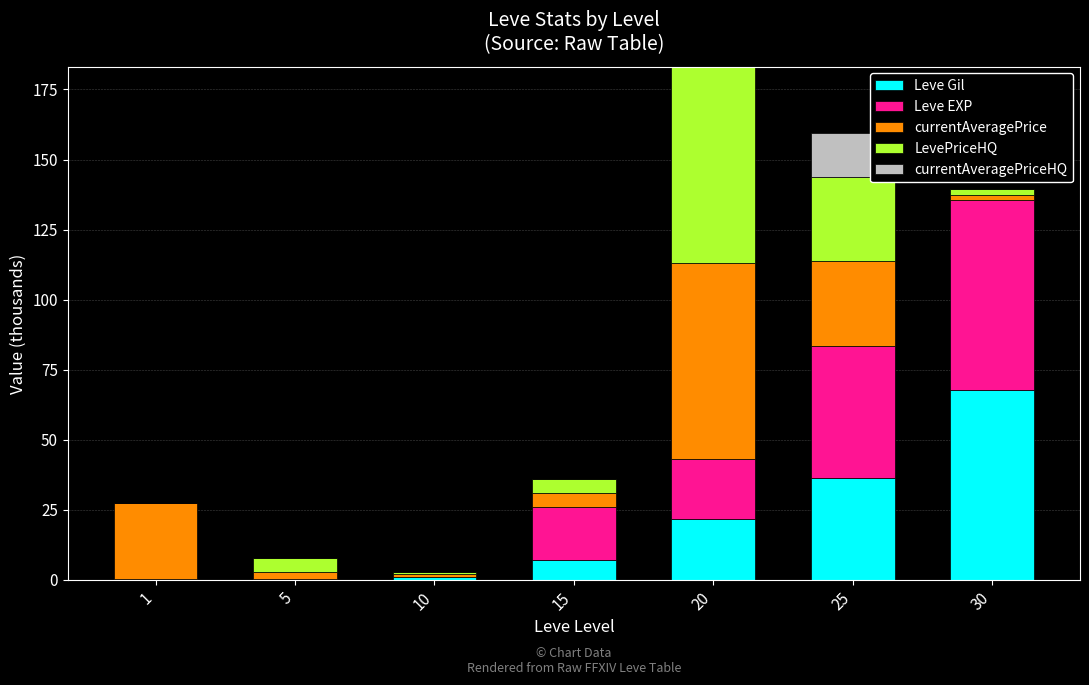

Is it true that Leve Gil equals 51.0 at 25?

False